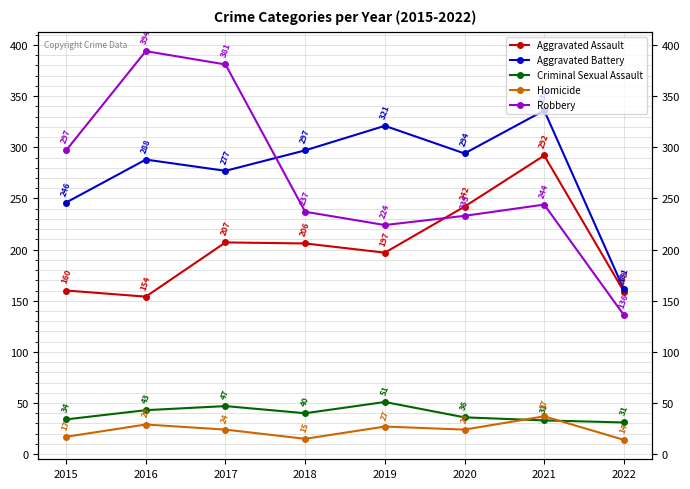

True or false: Robbery and Criminal Sexual Assault cross at least once.

False